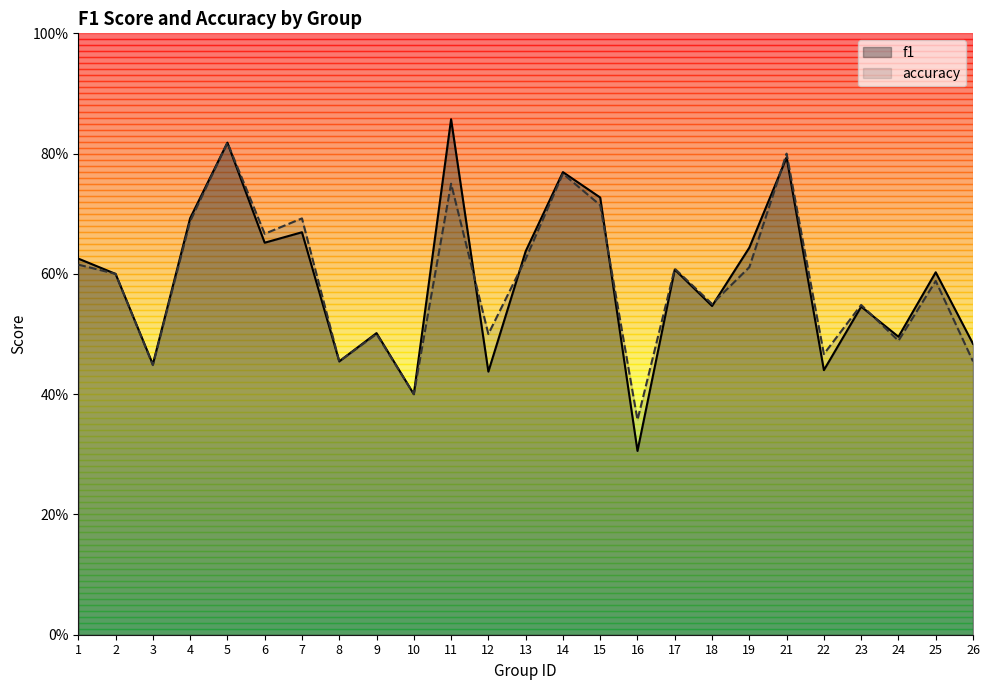

What is the difference between the second highest and second lowest values in the accuracy series?

0.4